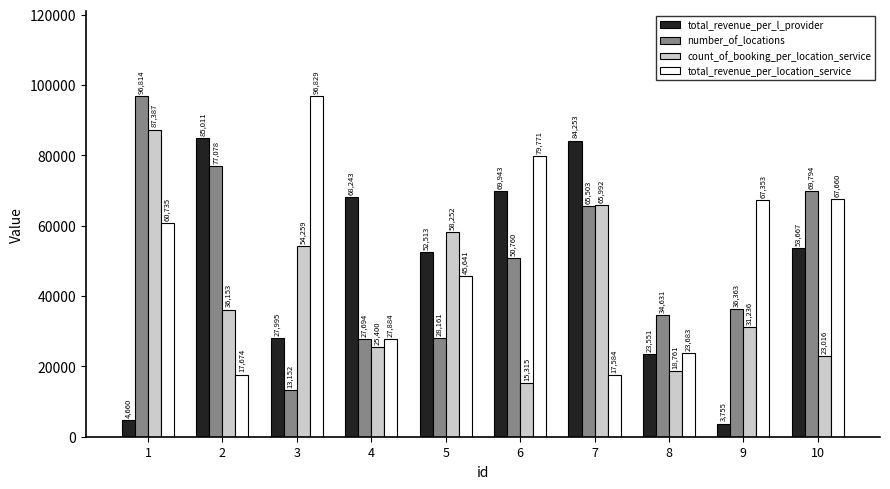

Reading left to right, extract all data points from this chart.

total_revenue_per_l_provider: 4660	85011	27995	68243	52513	69943	84253	23551	3755	53667
number_of_locations: 96814	77078	13152	27694	28161	50760	65503	34631	36363	69794
count_of_booking_per_location_service: 87387	36153	54259	25400	58252	15315	65992	18761	31236	23016
total_revenue_per_location_service: 60735	17674	96829	27884	45641	79771	17584	23683	67353	67660